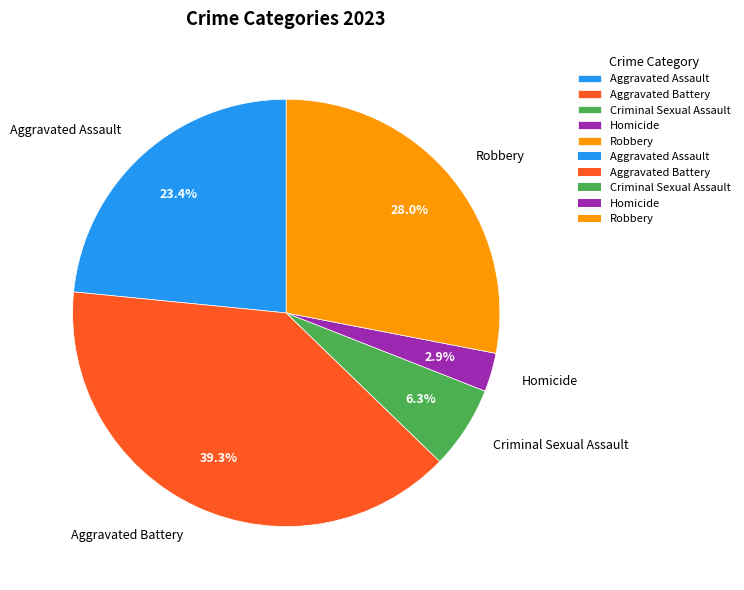

How many slices are in this pie chart?

5